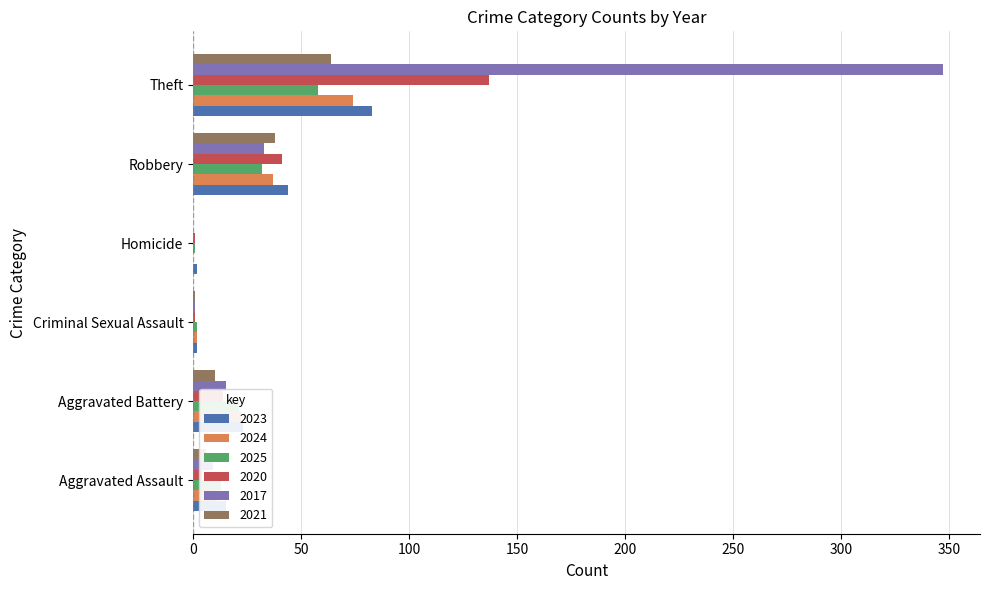

What is the approximate value of 2023 at Theft?

83